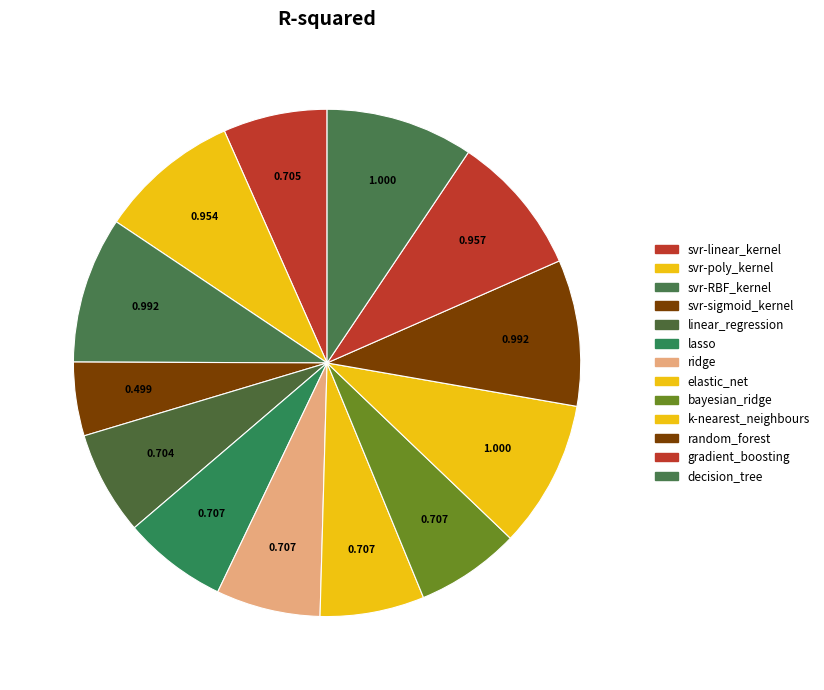

How many slices are in this pie chart?

13